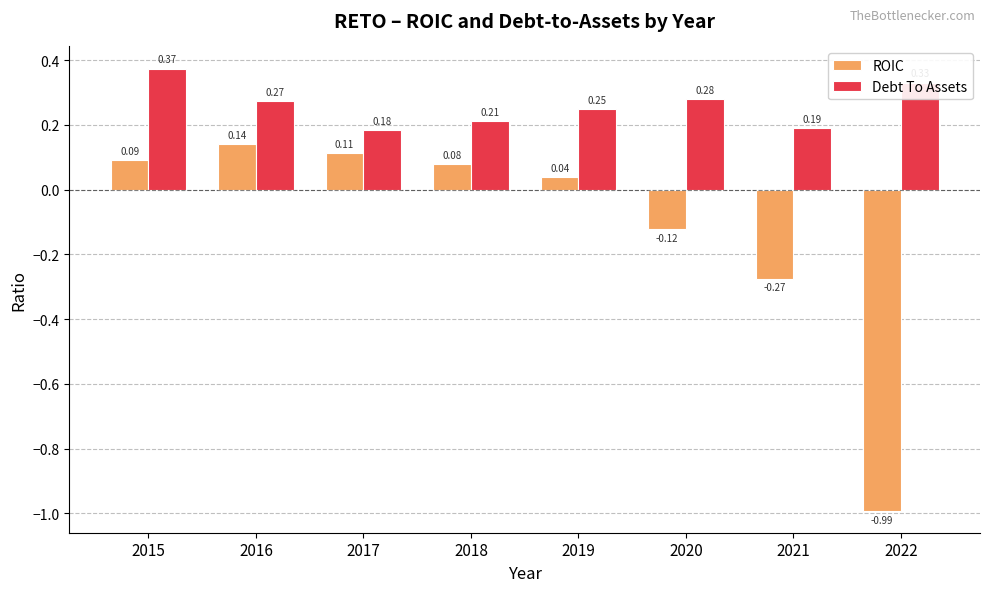

What are all the series names shown in the legend?

ROIC, Debt To Assets